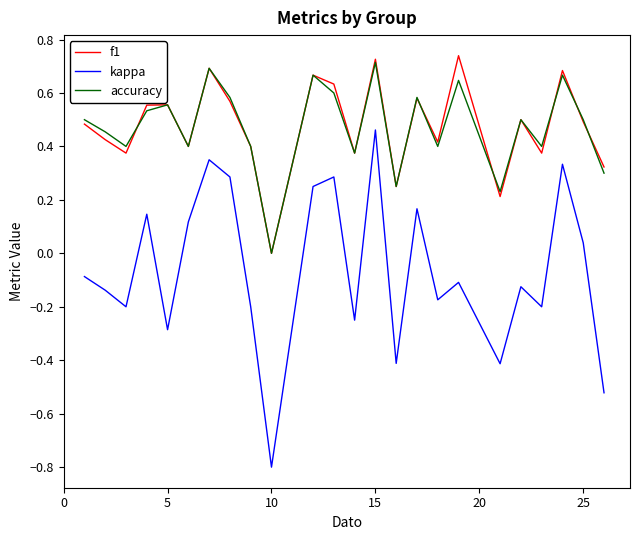

List the series in order of their peak value, highest first.

f1, accuracy, kappa